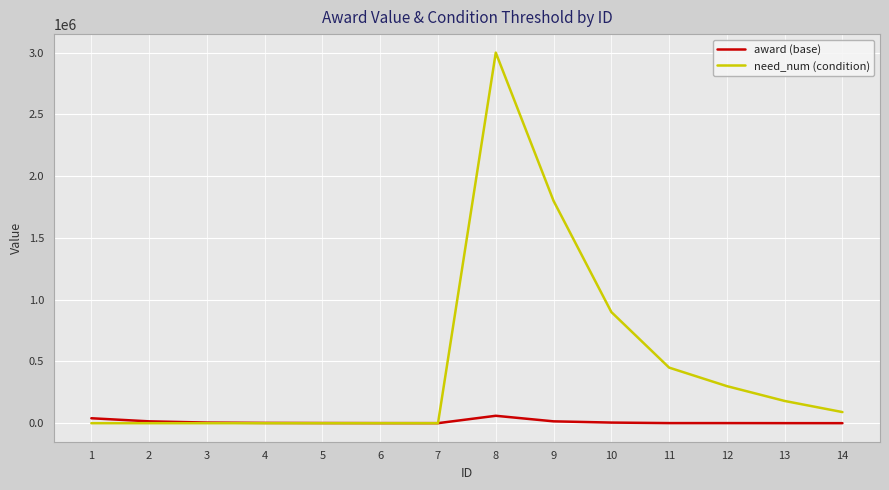

Does the chart display data point markers on the line(s)?

No